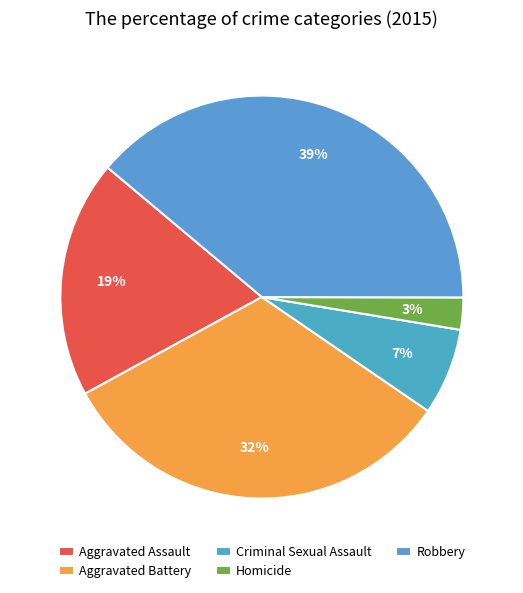

Is there a majority slice in this chart?

No